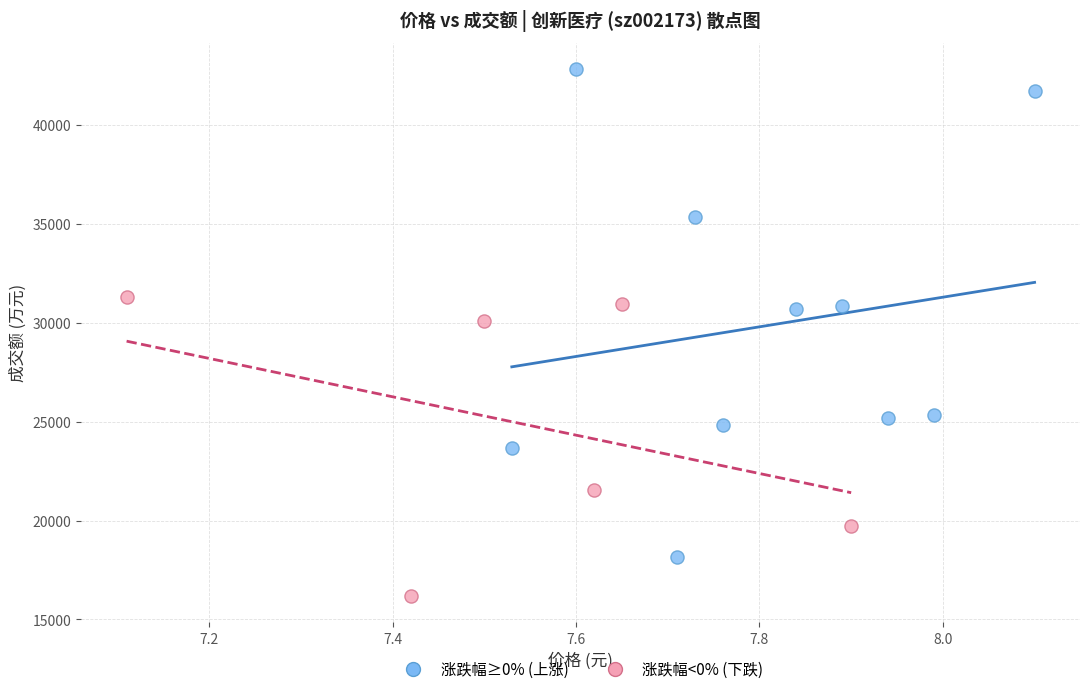

Which series has the widest spread of Y values?

涨跌幅≥0% (上涨)